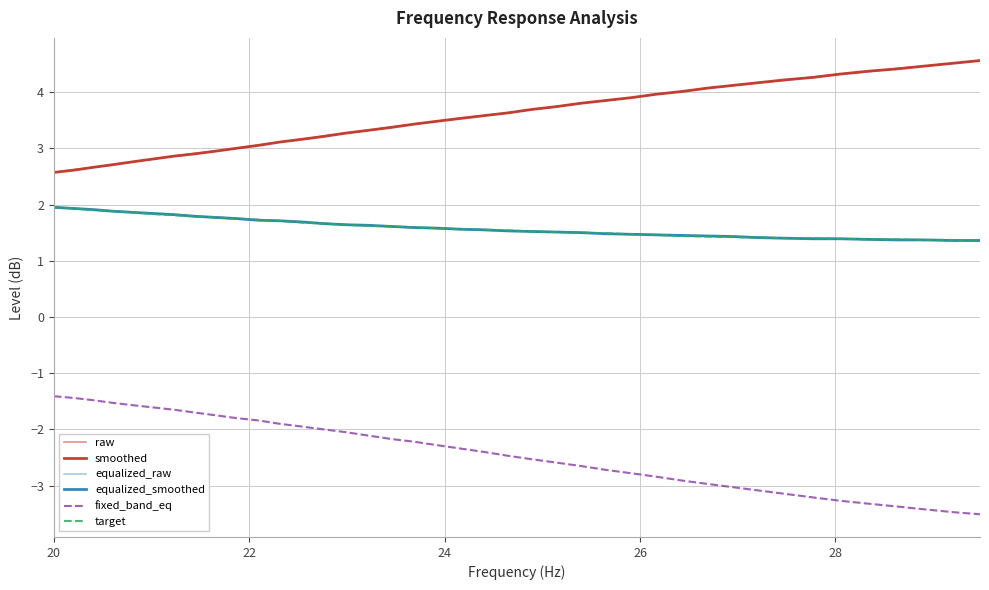

What is the maximum value shown in the chart?

4.6